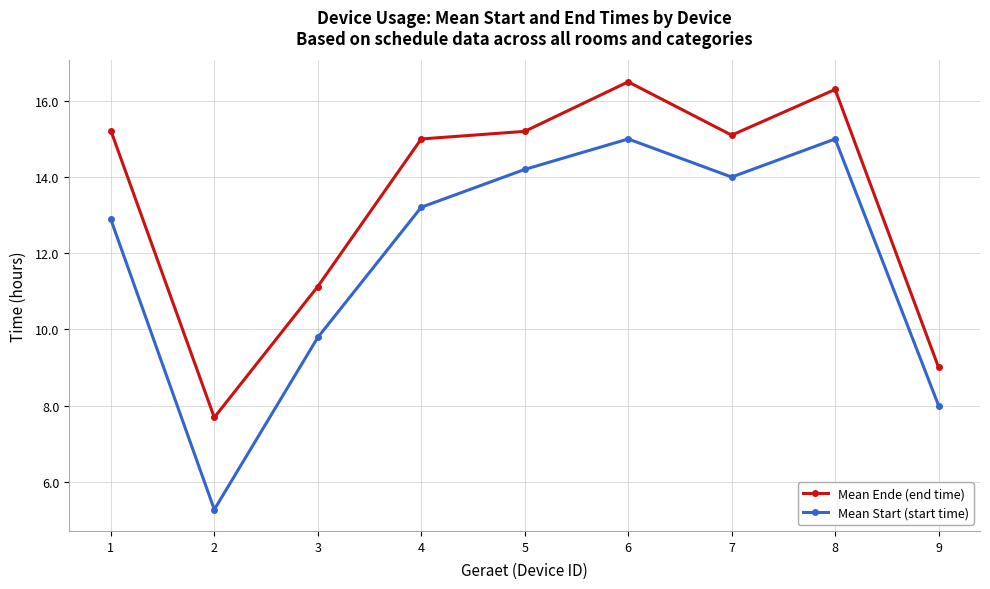

The value of Mean Start (start time) at 5 is 22.0. True or false?

False